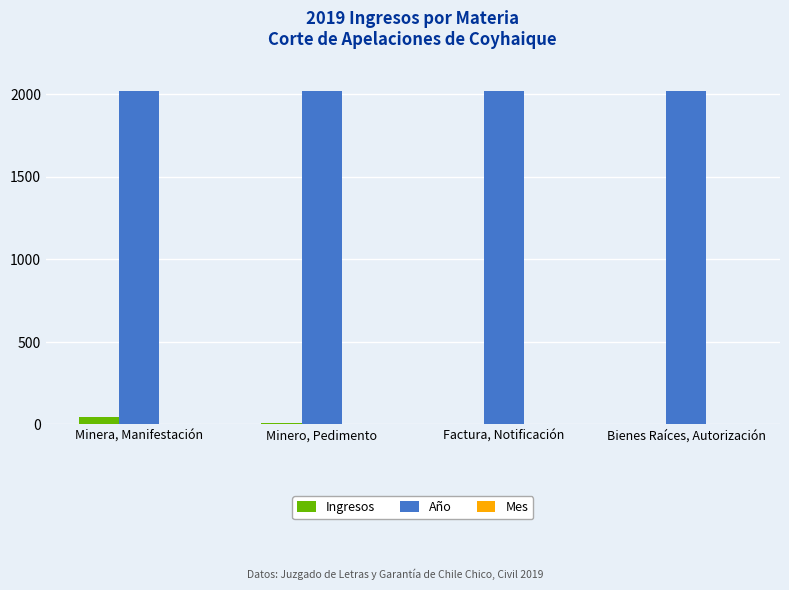

The Año series shows 893 at Factura, Notificación. True or false?

False